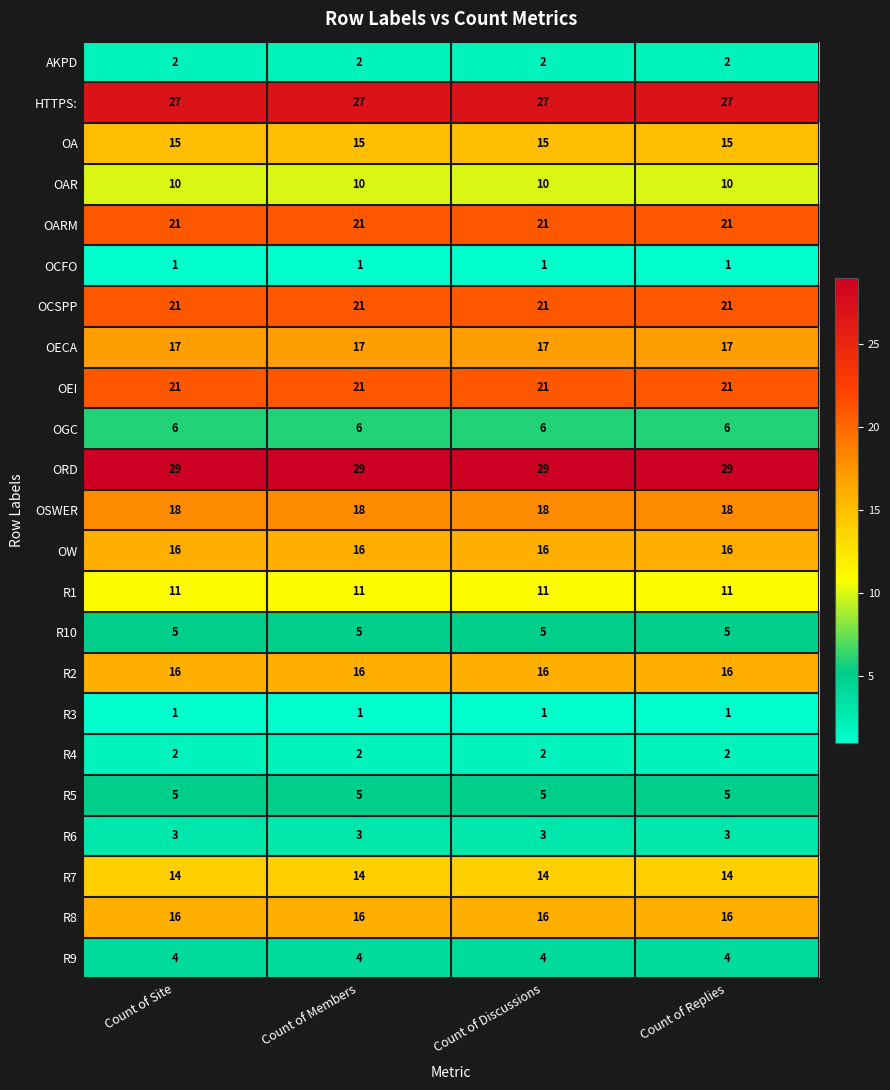

What value does the OA series have at Count of Site?

15